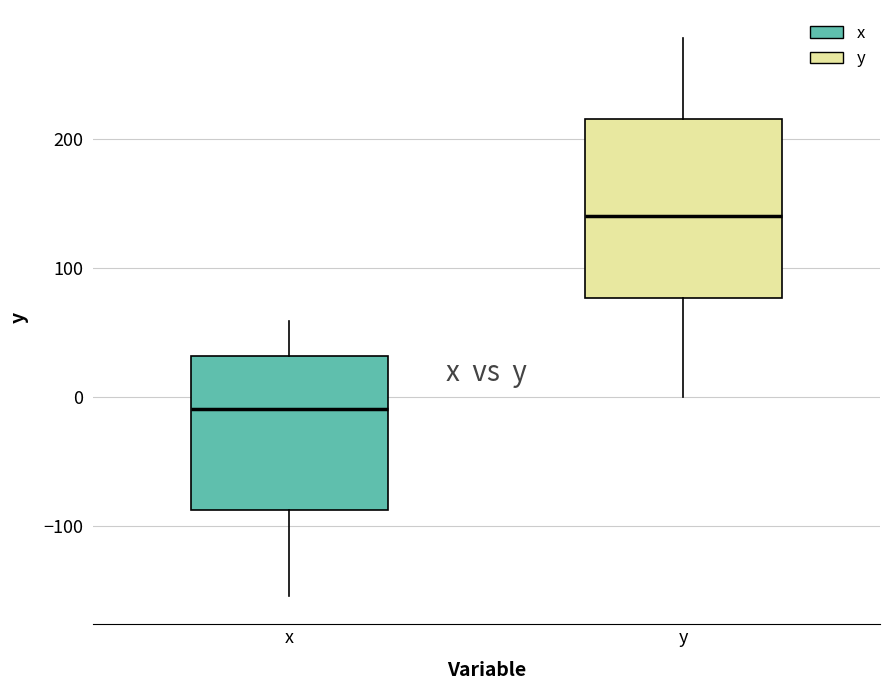

Reading left to right, read every box against the y-axis: the position of its median line, the range the box covers, and the ends of its whiskers. The values are not printed on the chart, so give them approximately, as read against the axis.

x: median -10, box -90 to 30, whiskers -150 to 60
y: median 140, box 80 to 220, whiskers 0 to 280